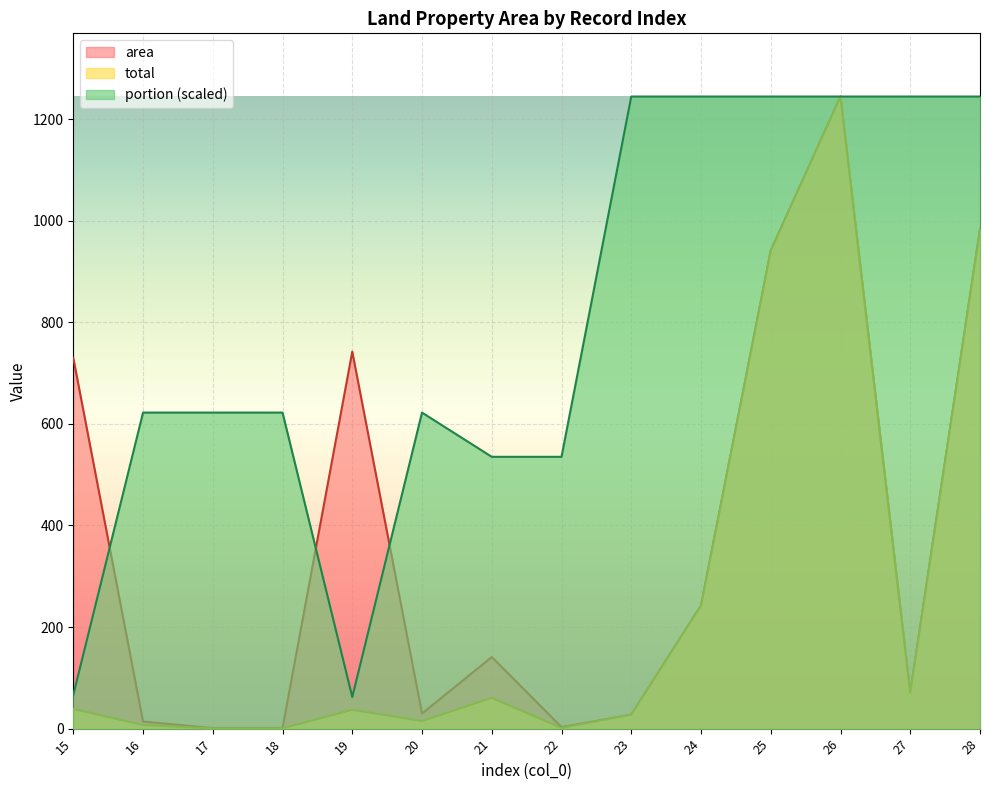

How many interior local valleys does the total series have?

3